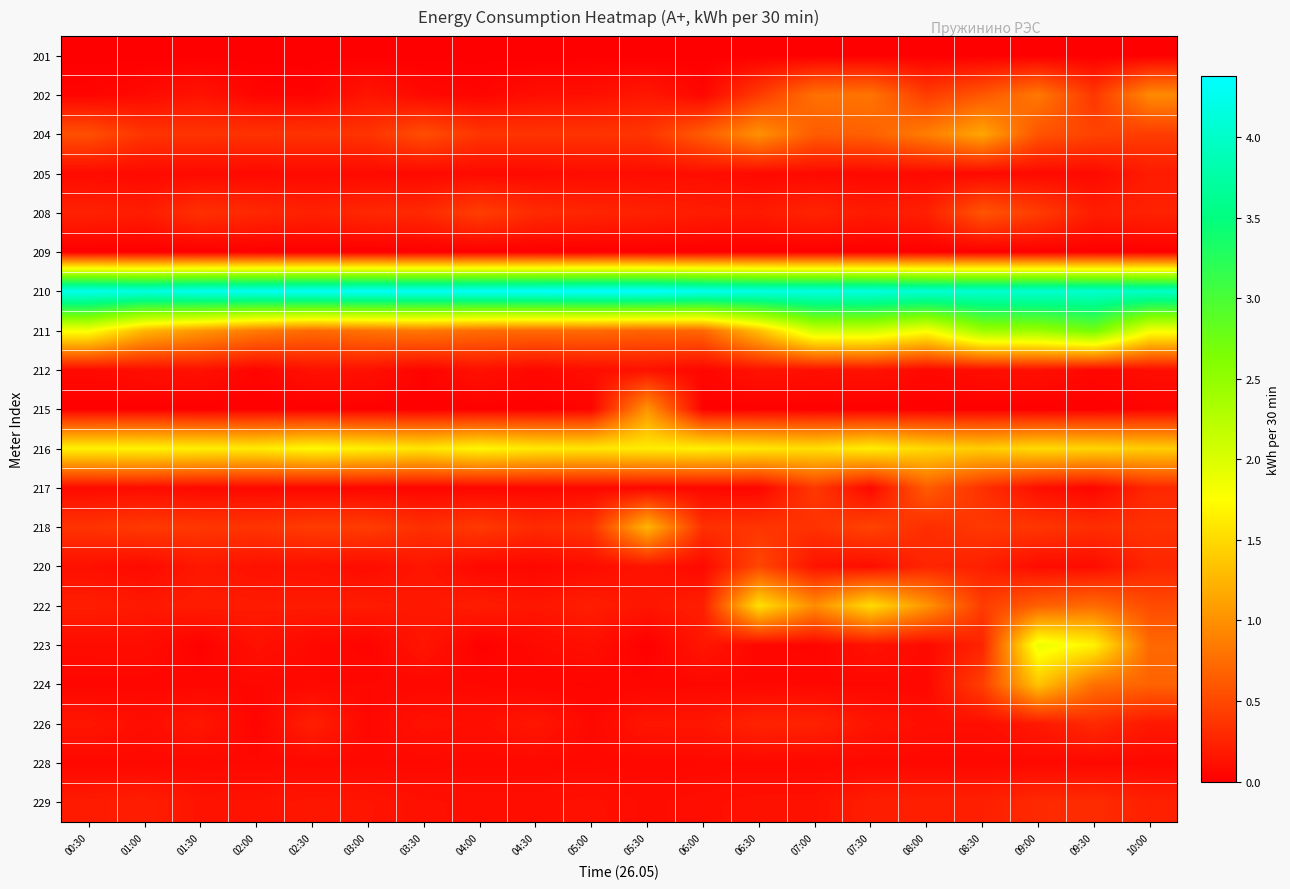

Reading left to right, list all the values displayed in this chart.

201: 00:30=0.0	01:00=0.0	01:30=0.0	02:00=0.0	02:30=0.0	03:00=0.0	03:30=0.0	04:00=0.0	04:30=0.0	05:00=0.0	05:30=0.0	06:00=0.0	06:30=0.0	07:00=0.0	07:30=0.0	08:00=0.0	08:30=0.0	09:00=0.0	09:30=0.0	10:00=0.0
202: 00:30=0.0	01:00=0.1	01:30=0.1	02:00=0.0	02:30=0.0	03:00=0.2	03:30=0.1	04:00=0.0	04:30=0.1	05:00=0.1	05:30=0.2	06:00=0.1	06:30=0.4	07:00=0.8	07:30=0.8	08:00=0.4	08:30=0.6	09:00=0.8	09:30=0.4	10:00=1.0
204: 00:30=0.5	01:00=0.4	01:30=0.4	02:00=0.4	02:30=0.4	03:00=0.4	03:30=0.5	04:00=0.4	04:30=0.4	05:00=0.4	05:30=0.4	06:00=0.6	06:30=1.0	07:00=0.6	07:30=0.7	08:00=0.9	08:30=1.1	09:00=0.6	09:30=0.5	10:00=0.4
205: 00:30=0.1	01:00=0.1	01:30=0.1	02:00=0.1	02:30=0.1	03:00=0.1	03:30=0.1	04:00=0.1	04:30=0.1	05:00=0.1	05:30=0.1	06:00=0.1	06:30=0.1	07:00=0.1	07:30=0.1	08:00=0.1	08:30=0.1	09:00=0.1	09:30=0.1	10:00=0.2
208: 00:30=0.2	01:00=0.2	01:30=0.3	02:00=0.3	02:30=0.2	03:00=0.3	03:30=0.3	04:00=0.4	04:30=0.3	05:00=0.3	05:30=0.2	06:00=0.2	06:30=0.2	07:00=0.3	07:30=0.2	08:00=0.2	08:30=0.6	09:00=0.4	09:30=0.2	10:00=0.2
209: 00:30=0.0	01:00=0.0	01:30=0.0	02:00=0.0	02:30=0.0	03:00=0.0	03:30=0.0	04:00=0.0	04:30=0.0	05:00=0.0	05:30=0.0	06:00=0.0	06:30=0.0	07:00=0.0	07:30=0.0	08:00=0.0	08:30=0.0	09:00=0.0	09:30=0.0	10:00=0.0
210: 00:30=4.2	01:00=4.2	01:30=4.3	02:00=4.3	02:30=4.3	03:00=4.3	03:30=4.3	04:00=4.3	04:30=4.3	05:00=4.4	05:30=4.4	06:00=4.3	06:30=4.2	07:00=4.2	07:30=4.2	08:00=4.1	08:30=4.1	09:00=4.1	09:30=4.0	10:00=4.0
211: 00:30=1.8	01:00=1.3	01:30=1.0	02:00=0.8	02:30=0.7	03:00=0.8	03:30=0.8	04:00=0.7	04:30=0.7	05:00=0.7	05:30=0.7	06:00=0.7	06:30=1.3	07:00=2.1	07:30=2.1	08:00=1.8	08:30=2.4	09:00=2.4	09:30=2.7	10:00=1.8
212: 00:30=0.1	01:00=0.1	01:30=0.1	02:00=0.0	02:30=0.1	03:00=0.1	03:30=0.0	04:00=0.1	04:30=0.1	05:00=0.1	05:30=0.1	06:00=0.0	06:30=0.1	07:00=0.1	07:30=0.1	08:00=0.1	08:30=0.1	09:00=0.1	09:30=0.1	10:00=0.1
215: 00:30=0.0	01:00=0.0	01:30=0.0	02:00=0.0	02:30=0.0	03:00=0.0	03:30=0.0	04:00=0.0	04:30=0.0	05:00=0.0	05:30=1.0	06:00=0.0	06:30=0.0	07:00=0.0	07:30=0.0	08:00=0.0	08:30=0.0	09:00=0.0	09:30=0.0	10:00=0.0
216: 00:30=1.7	01:00=1.7	01:30=1.6	02:00=1.6	02:30=1.7	03:00=1.7	03:30=1.6	04:00=1.7	04:30=1.6	05:00=1.6	05:30=1.6	06:00=1.7	06:30=1.6	07:00=1.5	07:30=1.6	08:00=1.5	08:30=1.4	09:00=1.5	09:30=1.5	10:00=1.4
217: 00:30=0.1	01:00=0.1	01:30=0.1	02:00=0.1	02:30=0.1	03:00=0.0	03:30=0.0	04:00=0.0	04:30=0.1	05:00=0.1	05:30=0.1	06:00=0.1	06:30=0.0	07:00=0.4	07:30=0.1	08:00=0.6	08:30=0.3	09:00=0.1	09:30=0.0	10:00=0.3
218: 00:30=0.4	01:00=0.4	01:30=0.4	02:00=0.4	02:30=0.4	03:00=0.4	03:30=0.3	04:00=0.4	04:30=0.3	05:00=0.4	05:30=1.3	06:00=0.3	06:30=0.4	07:00=0.3	07:30=0.5	08:00=0.3	08:30=0.4	09:00=0.4	09:30=0.3	10:00=0.3
220: 00:30=0.1	01:00=0.1	01:30=0.2	02:00=0.1	02:30=0.1	03:00=0.1	03:30=0.2	04:00=0.1	04:30=0.1	05:00=0.1	05:30=0.1	06:00=0.1	06:30=0.5	07:00=0.1	07:30=0.1	08:00=0.3	08:30=0.2	09:00=0.1	09:30=0.1	10:00=0.3
222: 00:30=0.2	01:00=0.2	01:30=0.2	02:00=0.2	02:30=0.2	03:00=0.2	03:30=0.2	04:00=0.2	04:30=0.2	05:00=0.2	05:30=0.2	06:00=0.2	06:30=1.5	07:00=1.0	07:30=1.5	08:00=1.0	08:30=0.4	09:00=0.7	09:30=0.7	10:00=0.5
223: 00:30=0.1	01:00=0.1	01:30=0.0	02:00=0.1	02:30=0.1	03:00=0.0	03:30=0.2	04:00=0.0	04:30=0.1	05:00=0.1	05:30=0.0	06:00=0.2	06:30=0.0	07:00=0.0	07:30=0.1	08:00=0.1	08:30=0.2	09:00=1.9	09:30=1.7	10:00=0.7
224: 00:30=0.1	01:00=0.1	01:30=0.1	02:00=0.1	02:30=0.1	03:00=0.1	03:30=0.1	04:00=0.1	04:30=0.0	05:00=0.0	05:30=0.0	06:00=0.1	06:30=0.1	07:00=0.1	07:30=0.1	08:00=0.1	08:30=0.4	09:00=1.4	09:30=0.8	10:00=0.7
226: 00:30=0.2	01:00=0.1	01:30=0.2	02:00=0.0	02:30=0.2	03:00=0.1	03:30=0.1	04:00=0.1	04:30=0.2	05:00=0.1	05:30=0.2	06:00=0.2	06:30=0.2	07:00=0.2	07:30=0.1	08:00=0.1	08:30=0.1	09:00=0.2	09:30=0.3	10:00=0.2
228: 00:30=0.1	01:00=0.1	01:30=0.1	02:00=0.1	02:30=0.1	03:00=0.1	03:30=0.1	04:00=0.1	04:30=0.1	05:00=0.1	05:30=0.1	06:00=0.1	06:30=0.1	07:00=0.1	07:30=0.1	08:00=0.1	08:30=0.1	09:00=0.1	09:30=0.1	10:00=0.1
229: 00:30=0.2	01:00=0.2	01:30=0.1	02:00=0.1	02:30=0.2	03:00=0.1	03:30=0.1	04:00=0.1	04:30=0.1	05:00=0.1	05:30=0.1	06:00=0.1	06:30=0.1	07:00=0.1	07:30=0.2	08:00=0.2	08:30=0.2	09:00=0.3	09:30=0.3	10:00=0.2